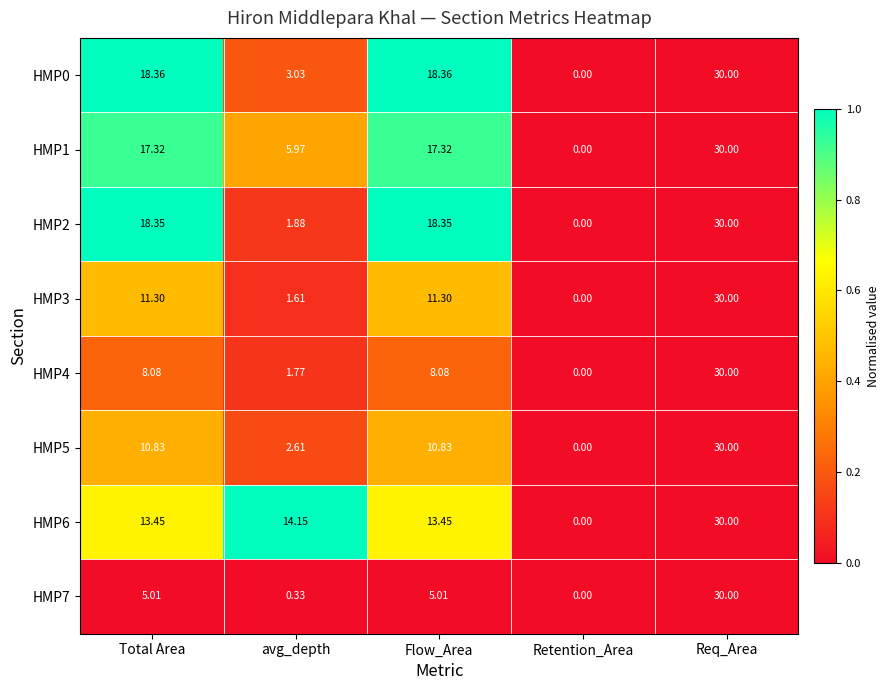

How many series are shown in this chart?

8